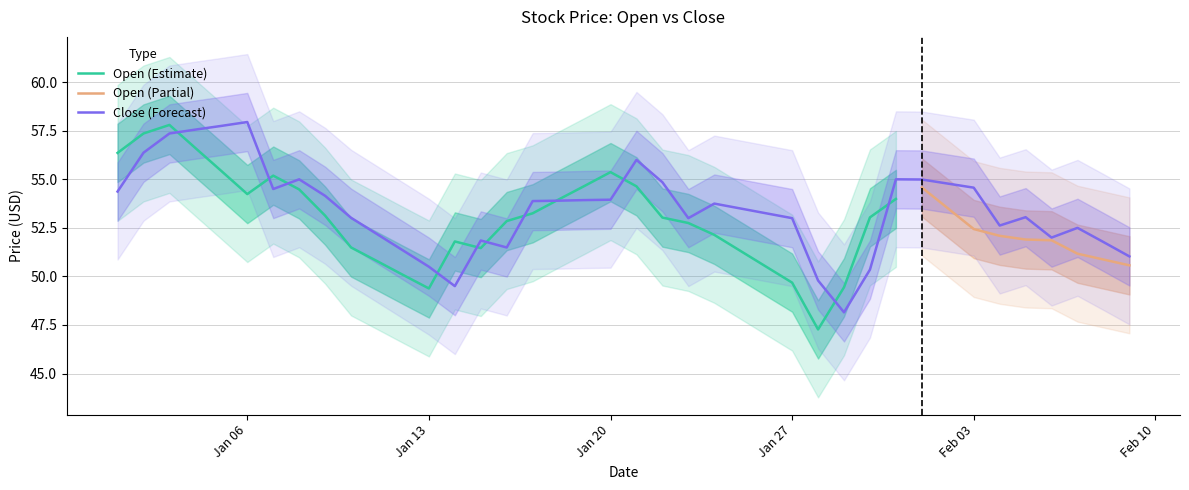

What is the maximum value for Close (Forecast)?

58.0